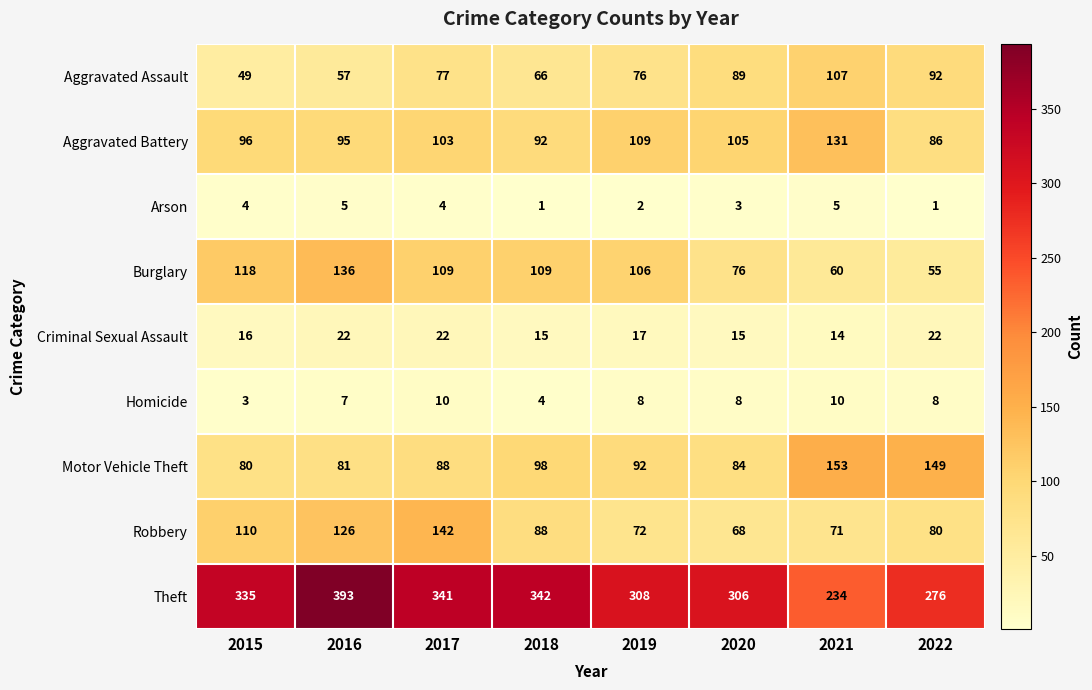

List the series in order of their peak value, lowest first.

Arson, Homicide, Criminal Sexual Assault, Aggravated Assault, Aggravated Battery, Burglary, Robbery, Motor Vehicle Theft, Theft